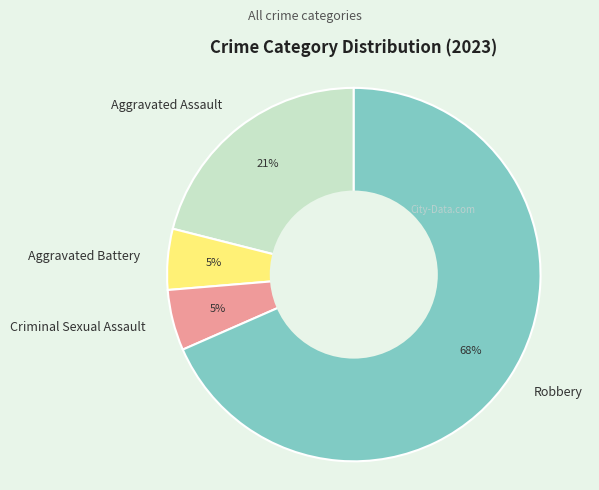

Count the number of slices in the pie.

4